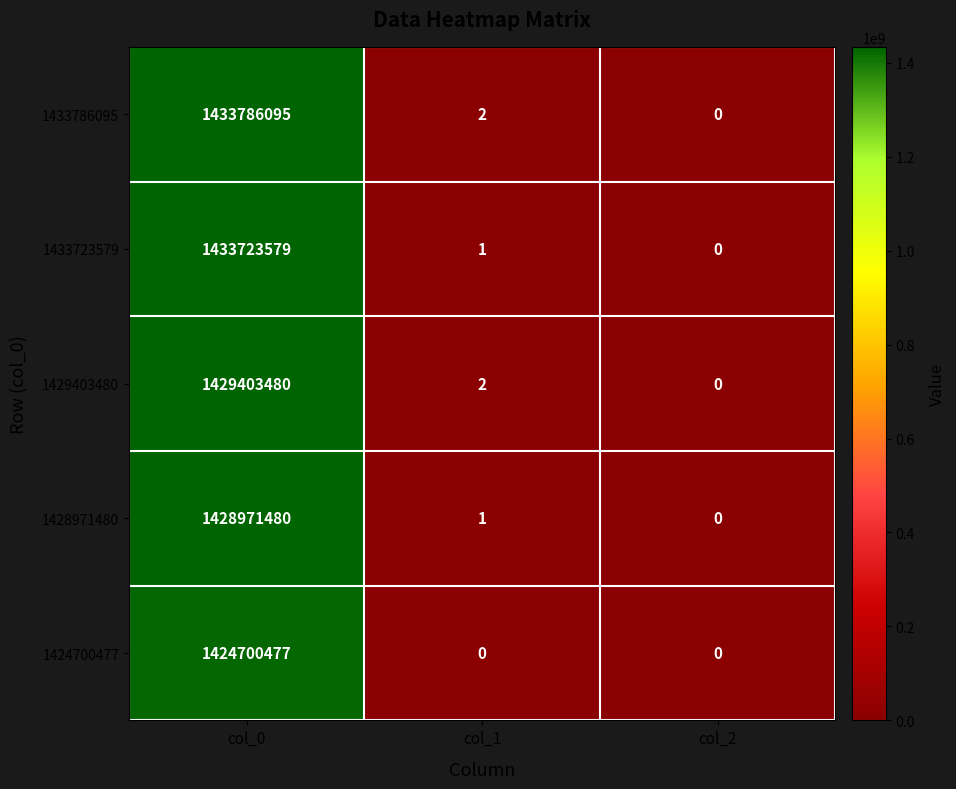

Where is 1433786095 nearest to the value 716893047?

col_1